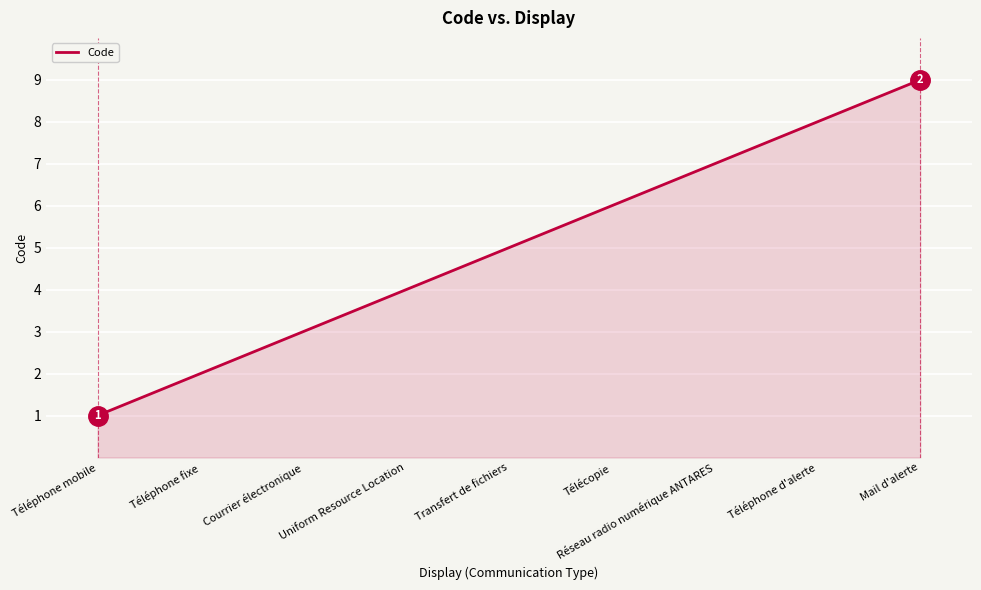

List the labels in order of value, smallest first.

Téléphone mobile, Téléphone fixe, Courrier électronique, Uniform Resource Location, Transfert de fichiers, Télécopie, Réseau radio numérique ANTARES, Téléphone d'alerte, Mail d'alerte